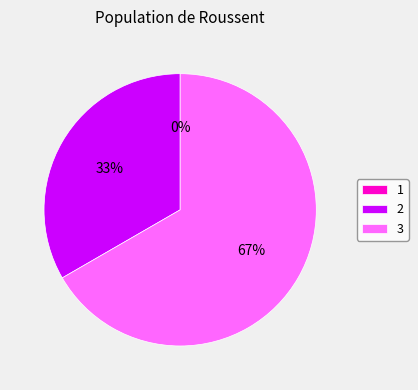

To the nearest percent, what is the combined percentage of 1 and 2?

33%